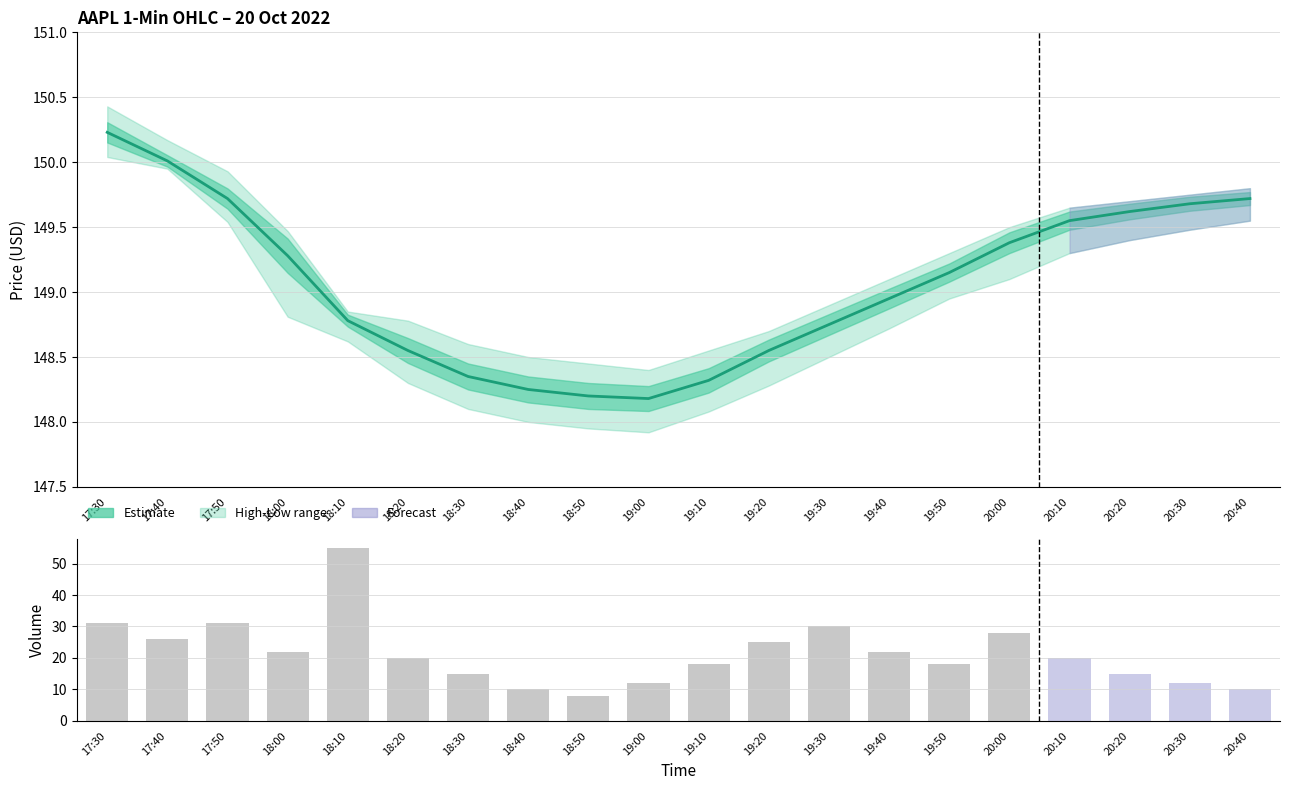

Reading left to right, what are all the values shown in this chart?

Close (estimate): 17:30=150.2	17:40=150.0	17:50=149.7	18:00=149.3	18:10=148.8	18:20=148.6	18:30=148.3	18:40=148.2	18:50=148.2	19:00=148.2	19:10=148.3	19:20=148.6	19:30=148.8	19:40=148.9	19:50=149.2	20:00=149.4	20:10=149.6	20:20=149.6	20:30=149.7	20:40=149.7
Volume: 17:30=31.0	17:40=26.0	17:50=31.0	18:00=22.0	18:10=55.0	18:20=20.0	18:30=15.0	18:40=10.0	18:50=8.0	19:00=12.0	19:10=18.0	19:20=25.0	19:30=30.0	19:40=22.0	19:50=18.0	20:00=28.0	20:10=20.0	20:20=15.0	20:30=12.0	20:40=10.0